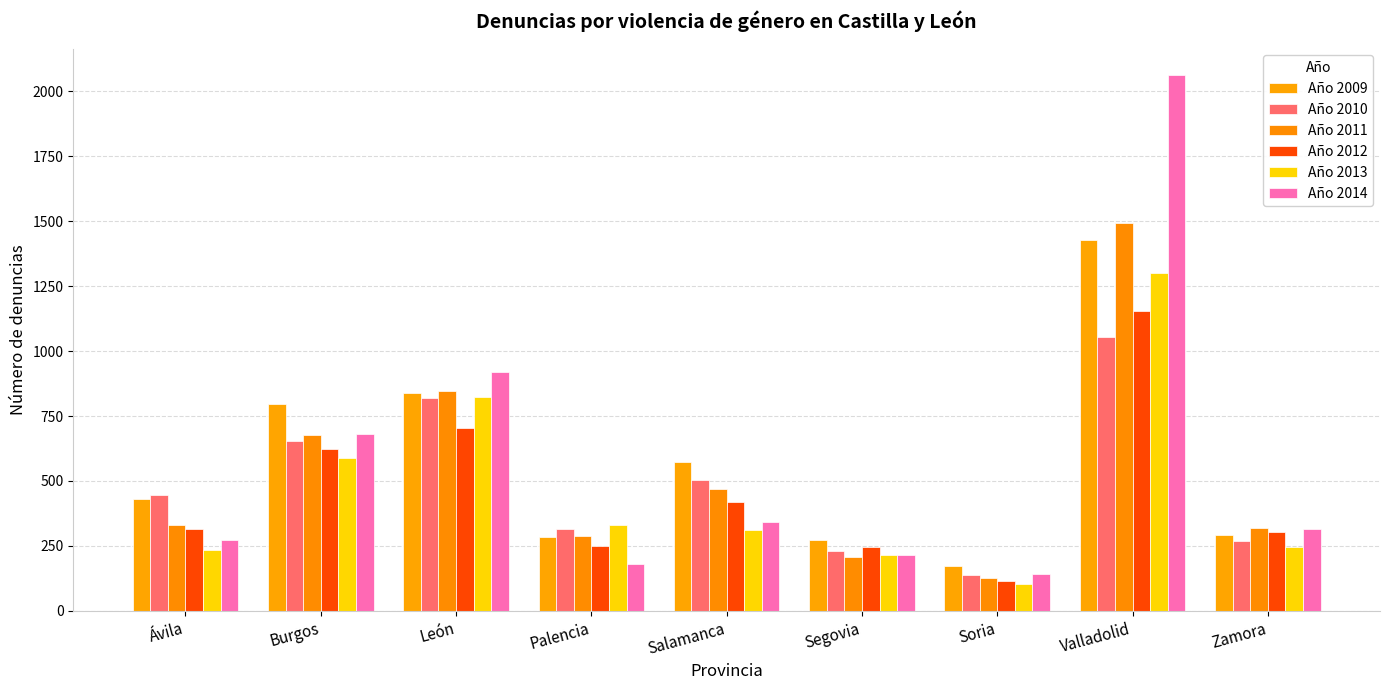

What are all the series names shown in the legend?

Año 2009, Año 2010, Año 2011, Año 2012, Año 2013, Año 2014